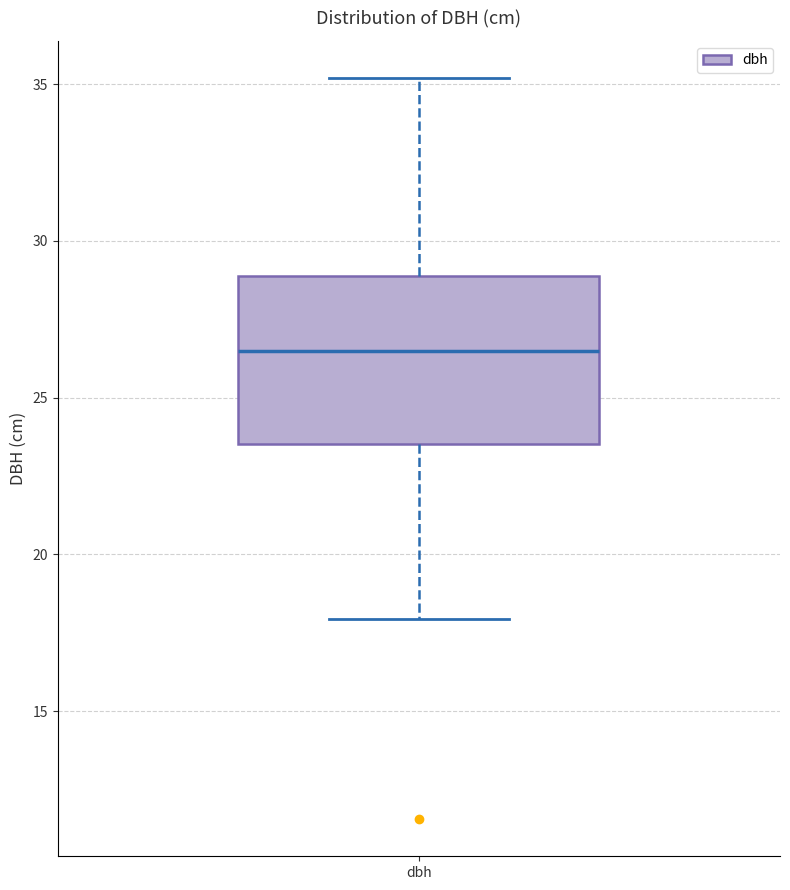

Transcribe this box plot: give where the median line is, the range the box spans, and where the two whiskers end, as read against the y-axis. The values are not printed on the chart, so give them approximately, as read against the axis.

median 26.5, box 23.5 to 29.0, whiskers 18.0 to 35.0